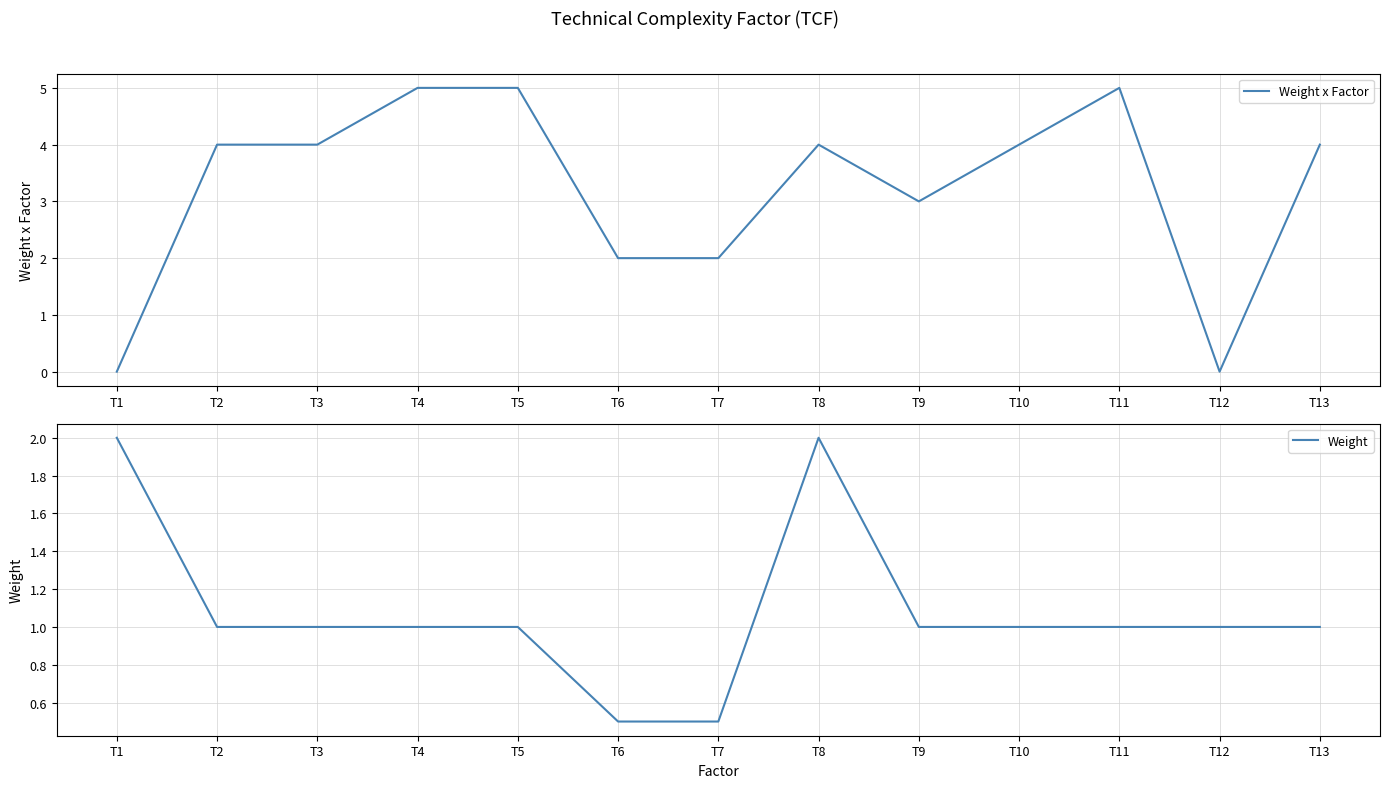

What is the greatest value displayed?

5.0